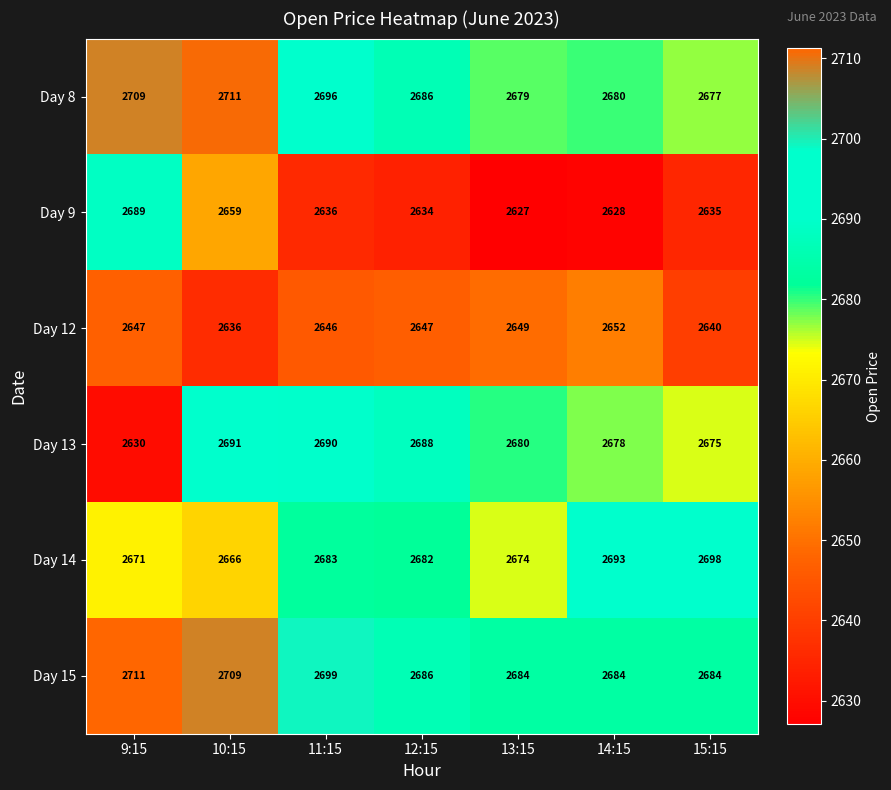

Where is Day 15 nearest to the value 2697?

11:15